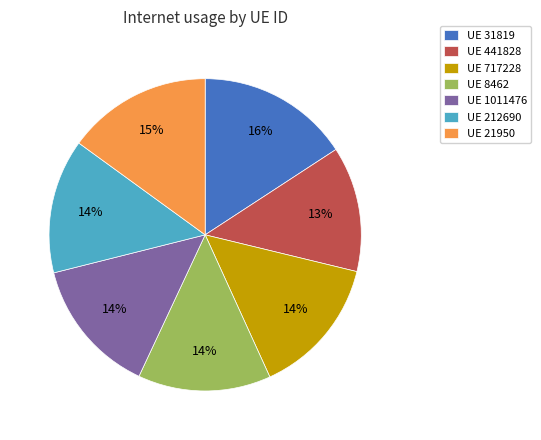

To the nearest percent, what is the average slice percentage?

14%